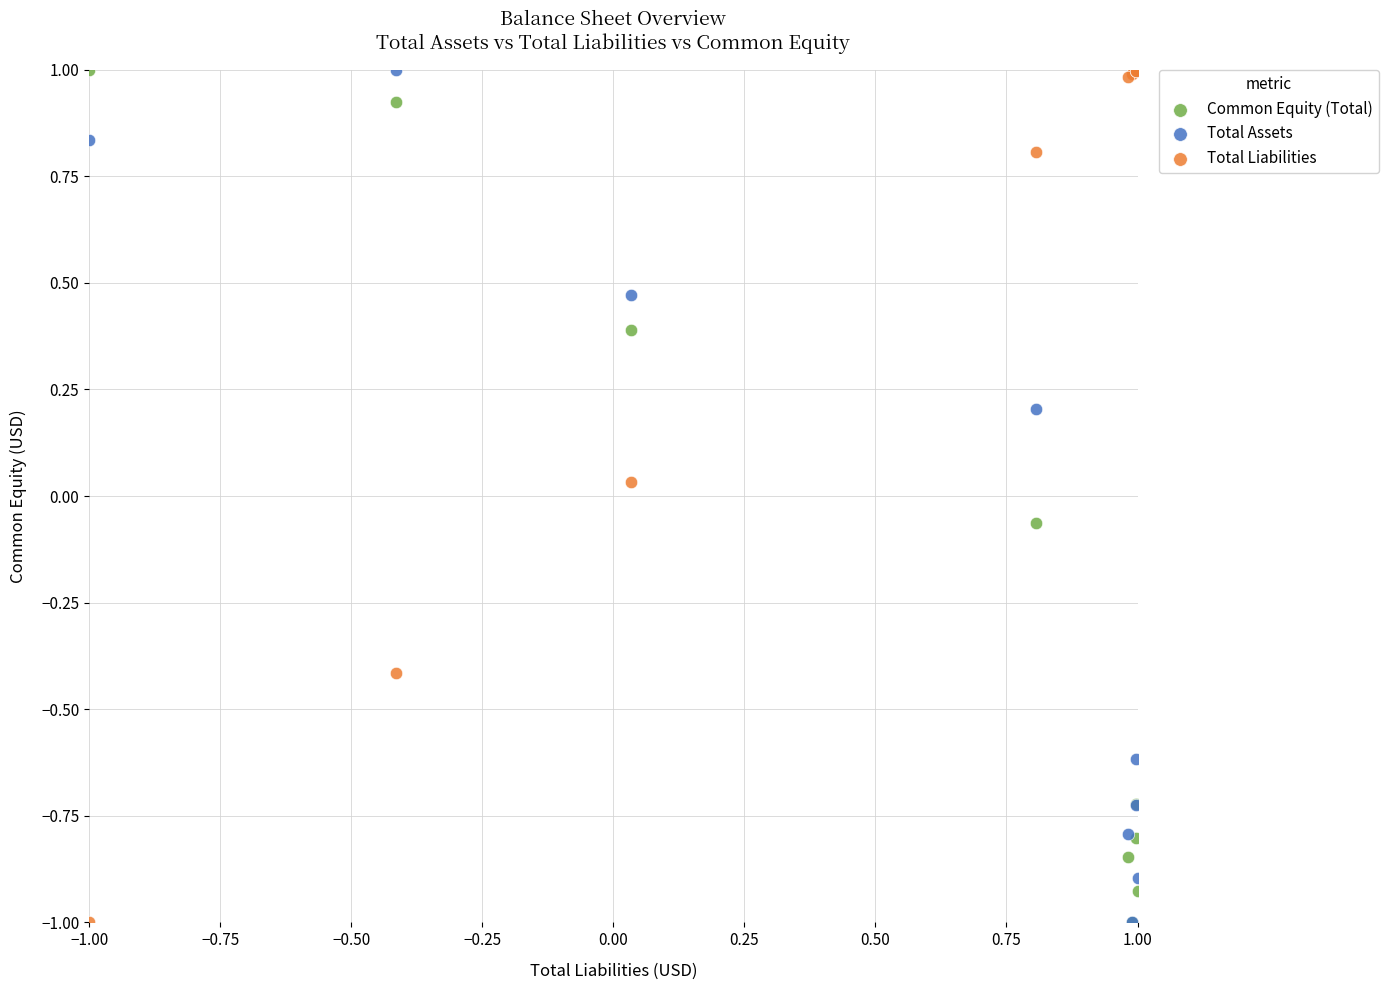

What are all the series names shown in the legend?

Common Equity (Total), Total Assets, Total Liabilities